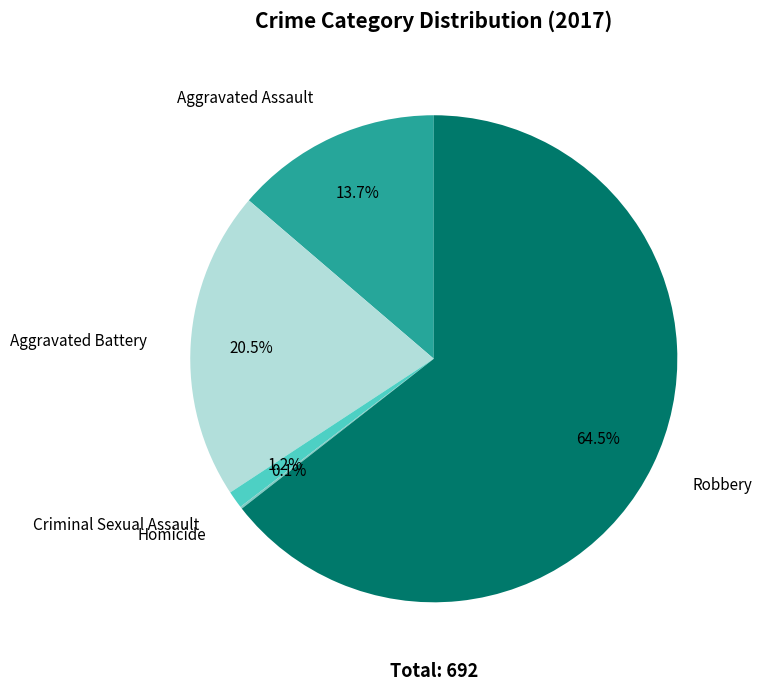

Which slice is the largest?

Robbery